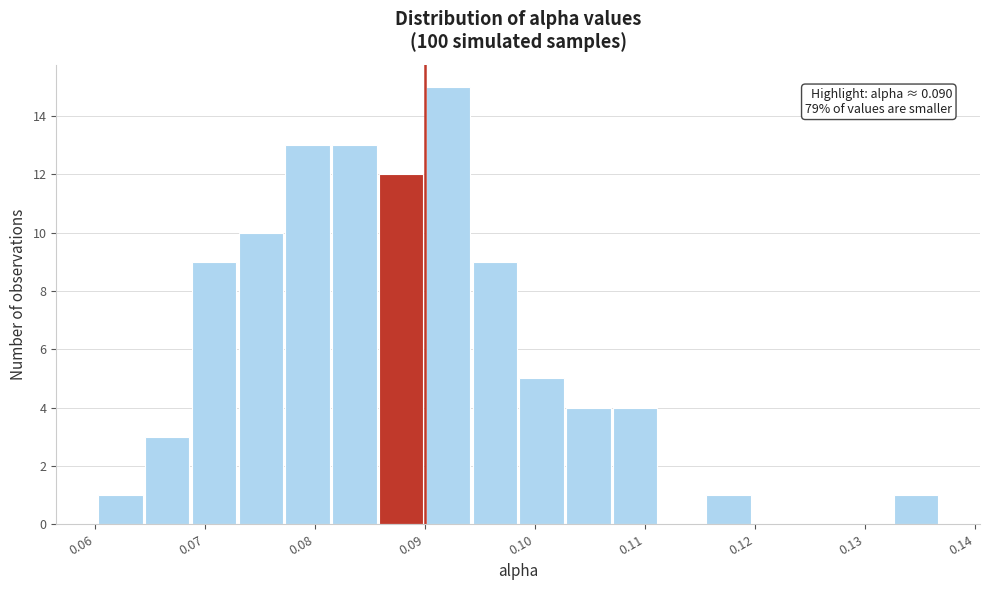

Over which range of the x-axis is the bar tallest?

0.090 to 0.094